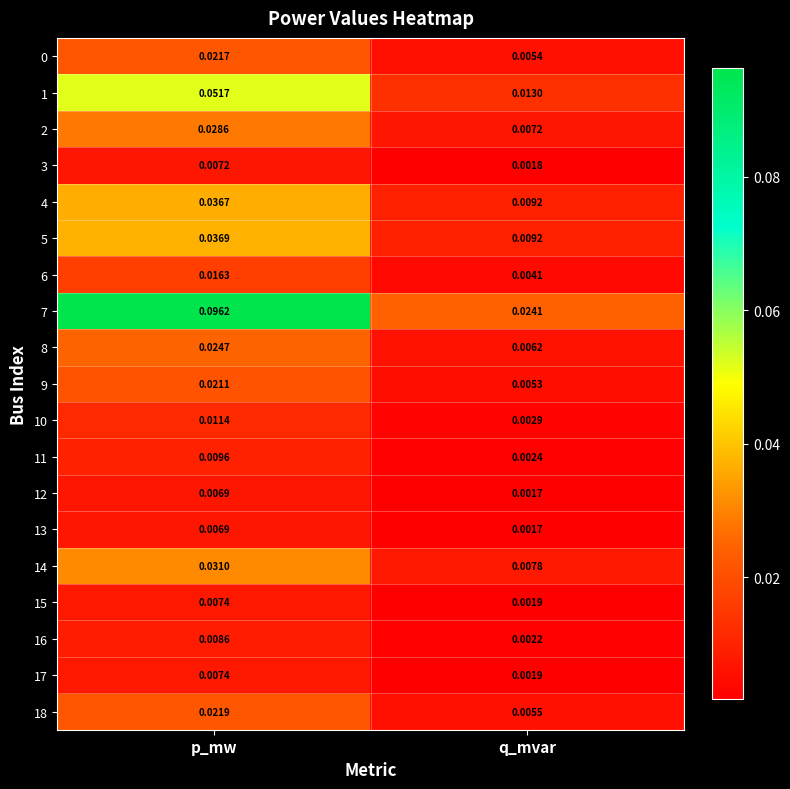

Is the value of 12 at p_mw greater than the value of 0 at q_mvar?

Yes